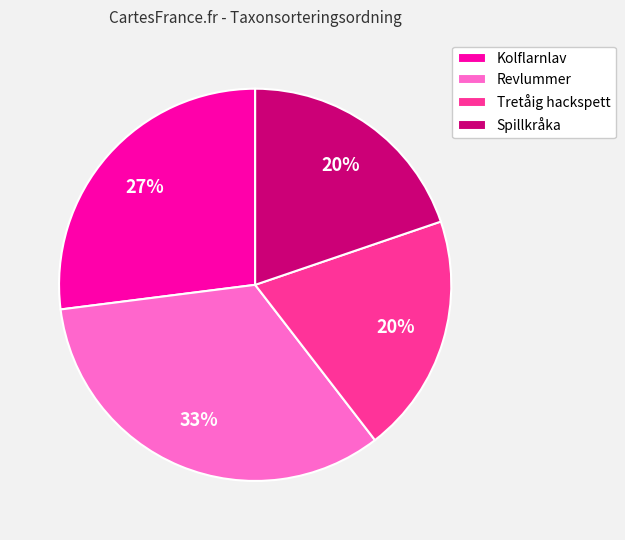

Do Revlummer and Spillkråka together represent more than half of the pie?

Yes